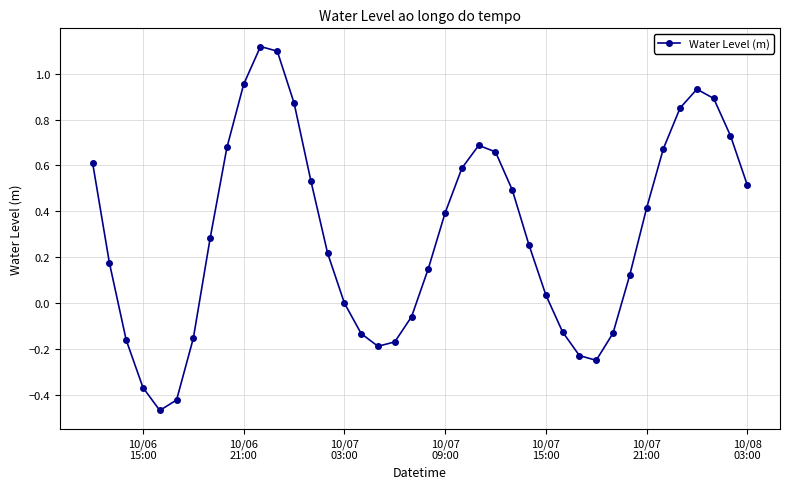

What is the value of the 22nd point from the left?

0.4